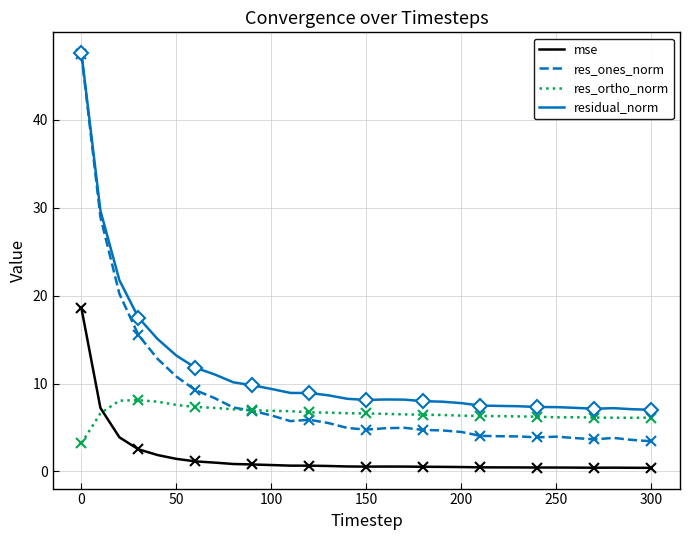

What is the minimum value for residual_norm?

7.0